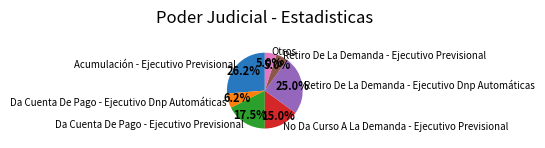

Count the number of slices in the pie.

7